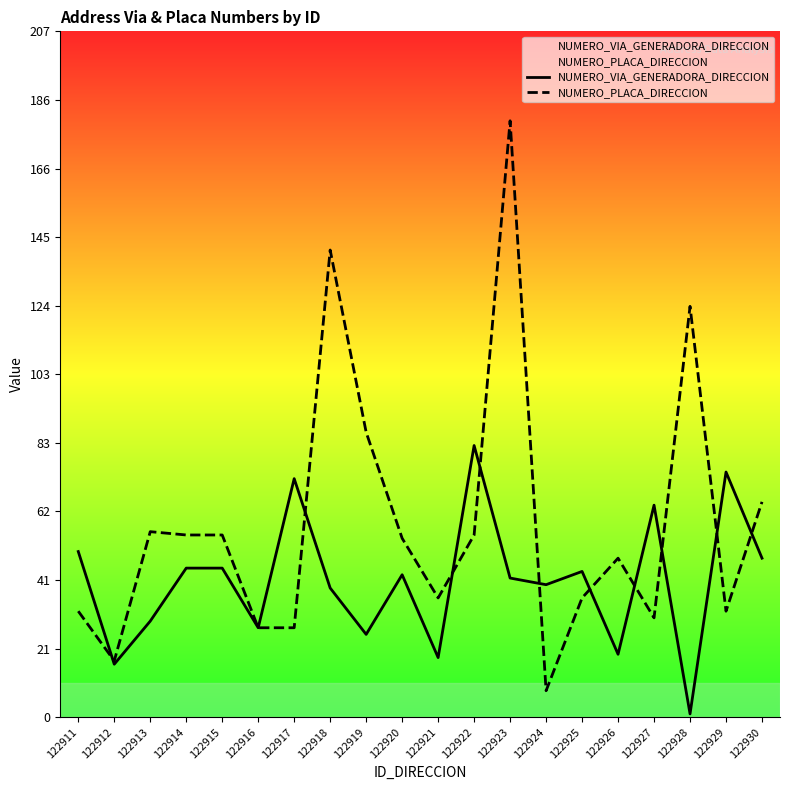

Does the chart have visible grid lines?

No